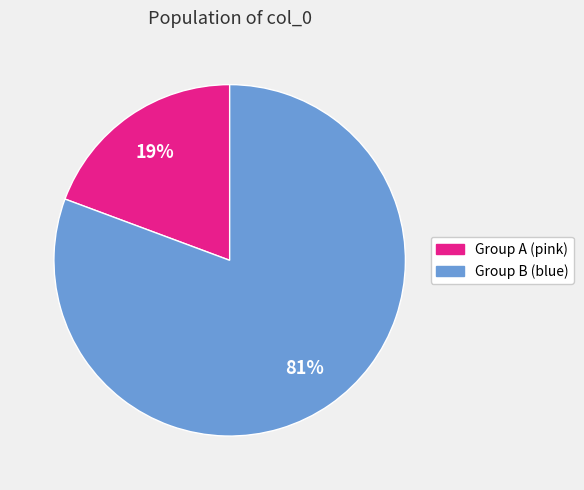

To the nearest percent, what is the average slice percentage?

50%